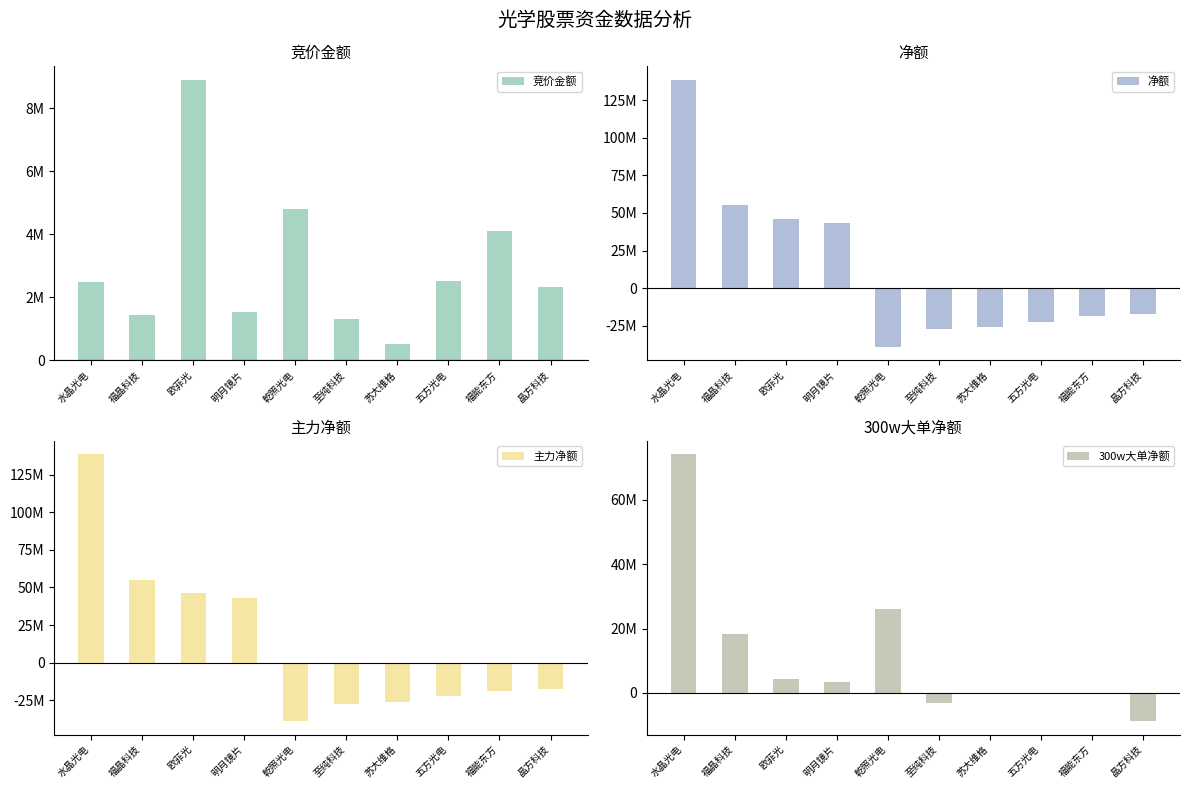

What is the maximum value shown in the chart?

138551239